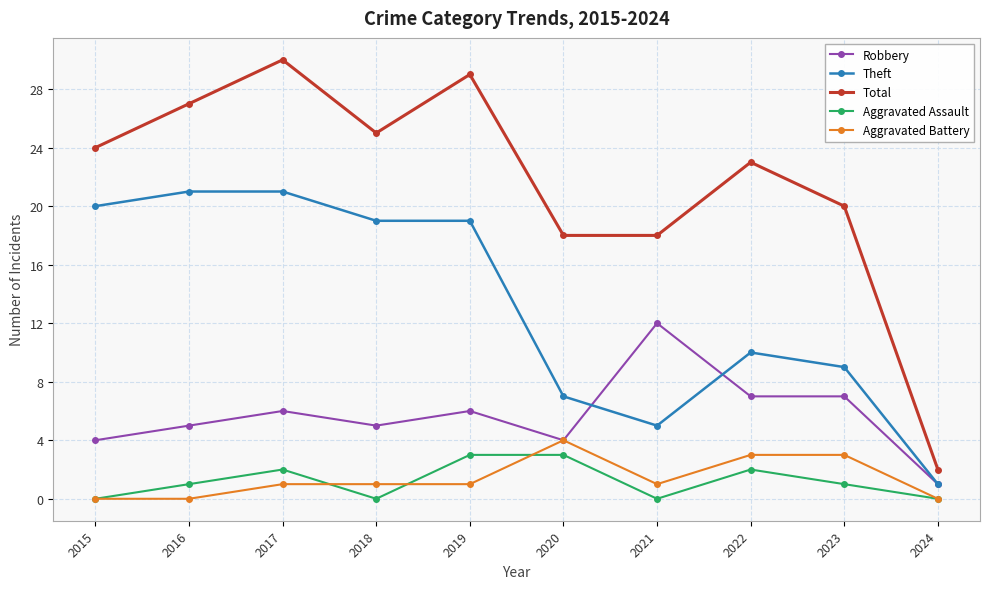

What is the greatest value displayed?

30